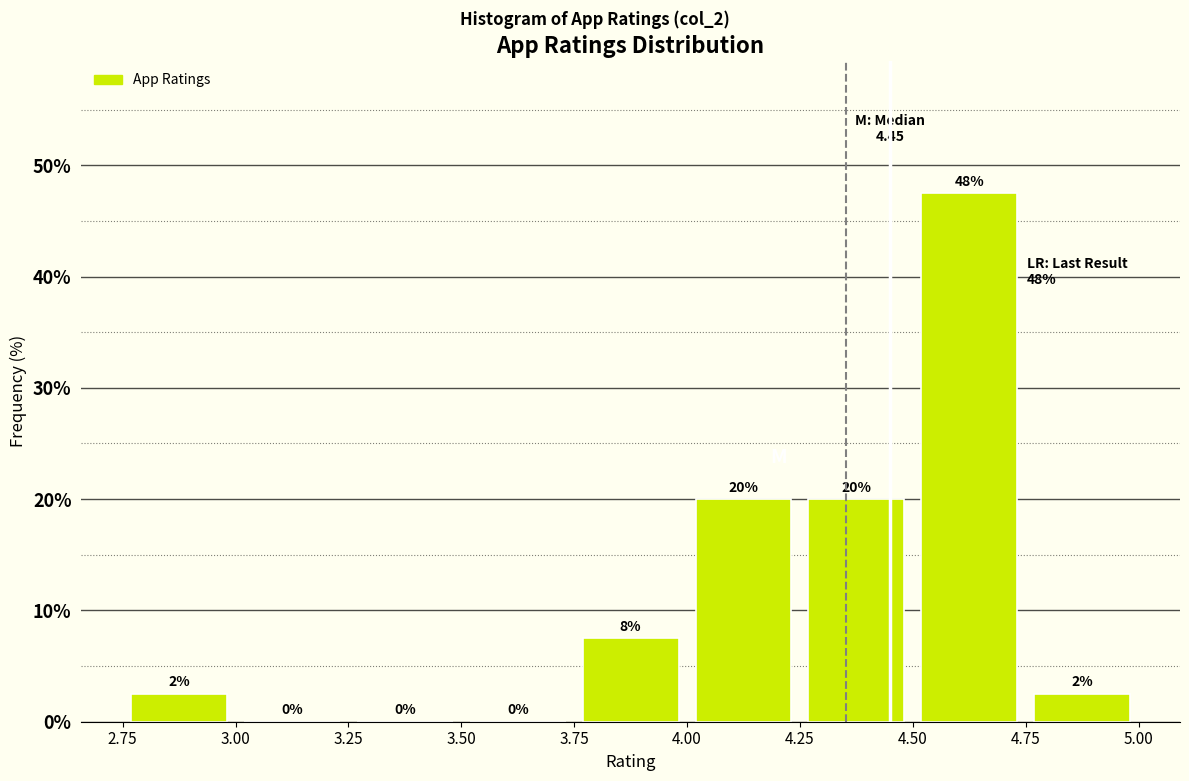

Which range on the x-axis has the tallest bar?

4.50 to 4.75